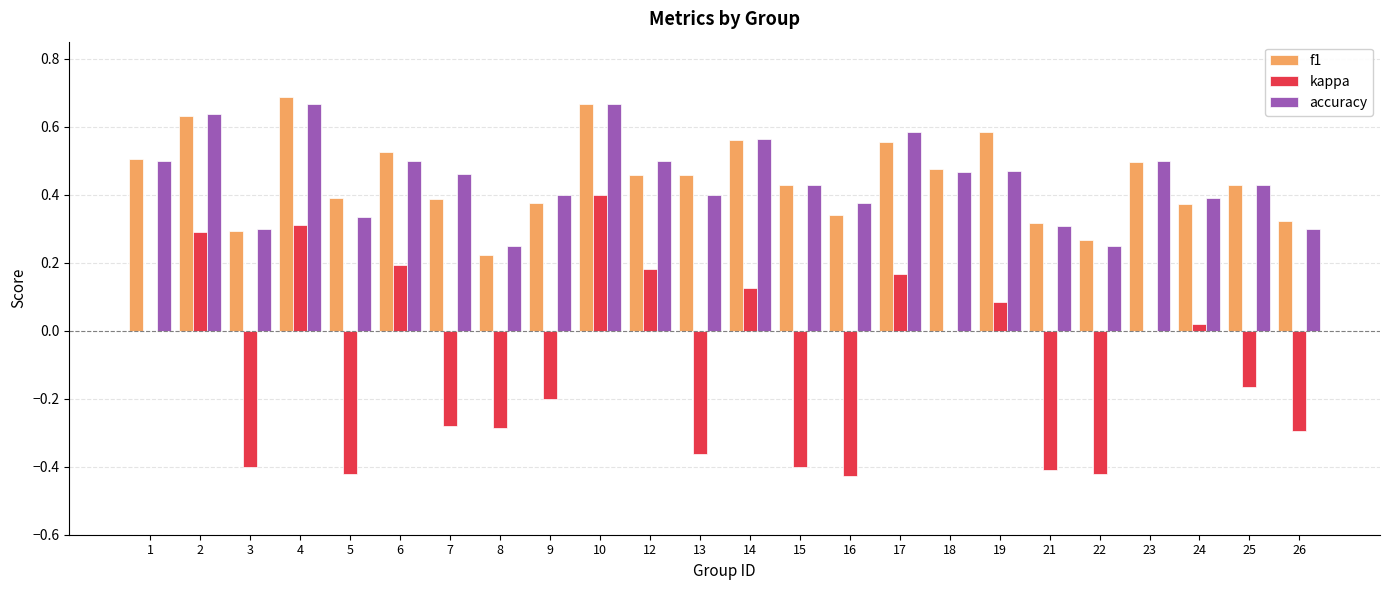

What is the total value across all series at 6?

1.2